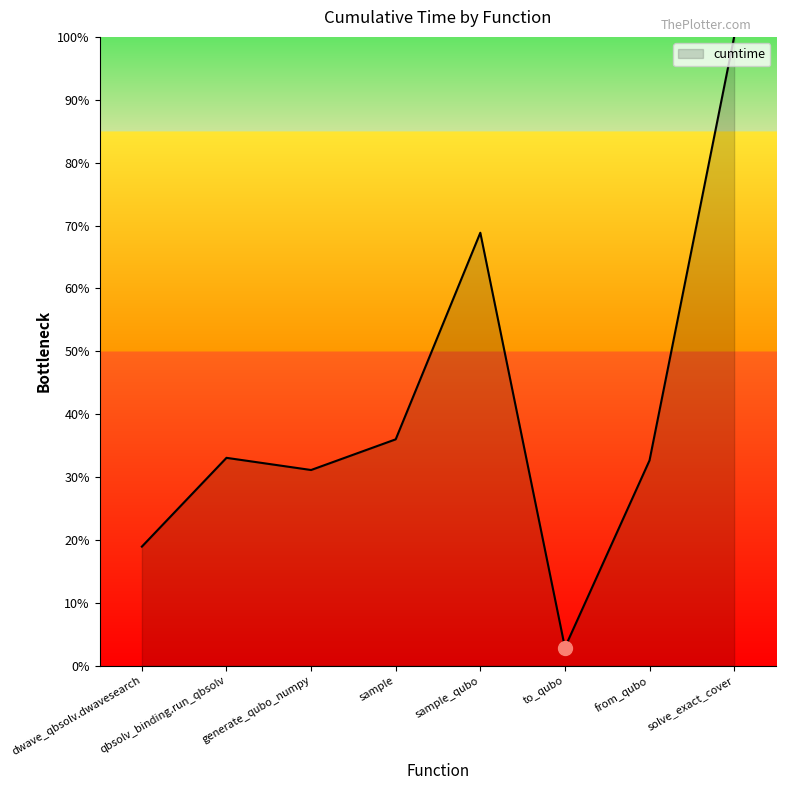

What is the maximum value shown in the chart?

100.0